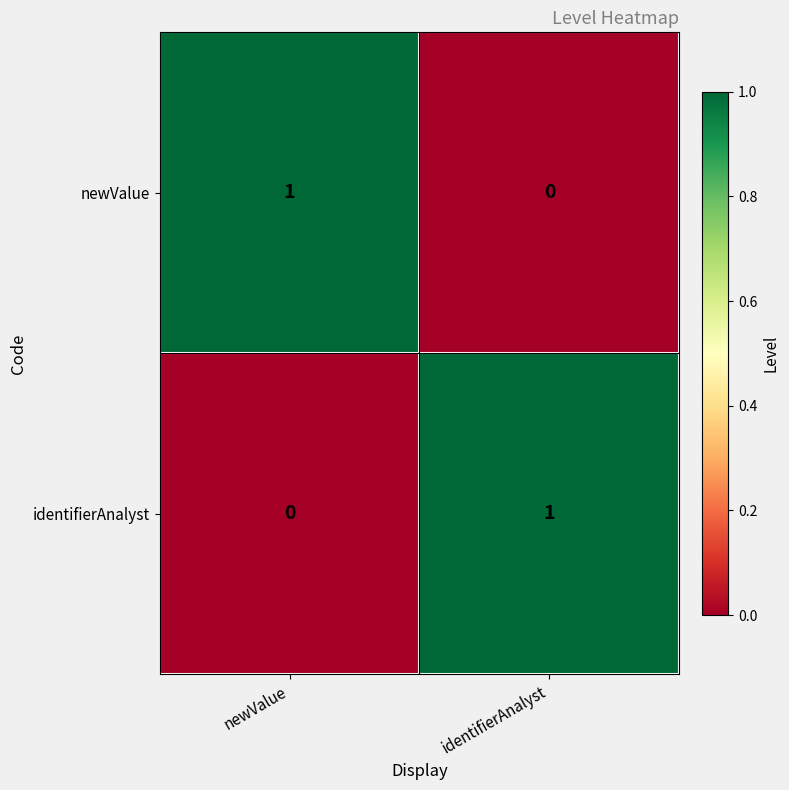

Reading right to left, extract all data points from this chart.

newValue: identifierAnalyst=0	newValue=1
identifierAnalyst: identifierAnalyst=1	newValue=0